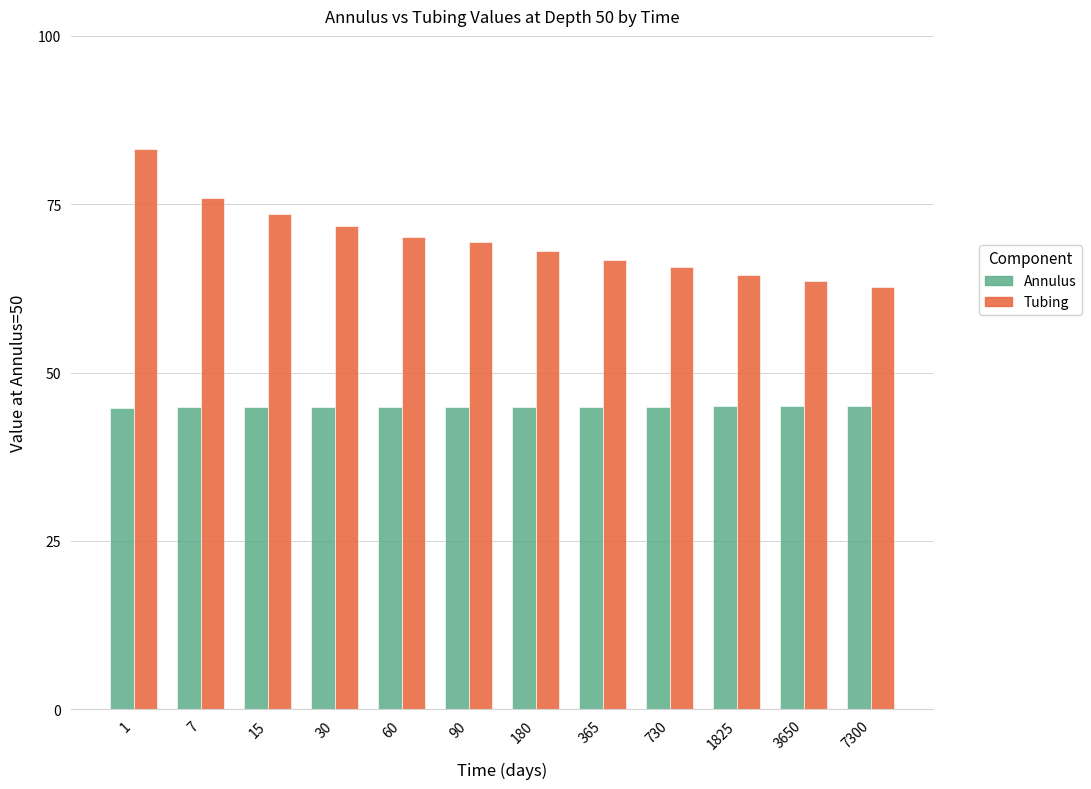

Does the chart contain any negative values?

No